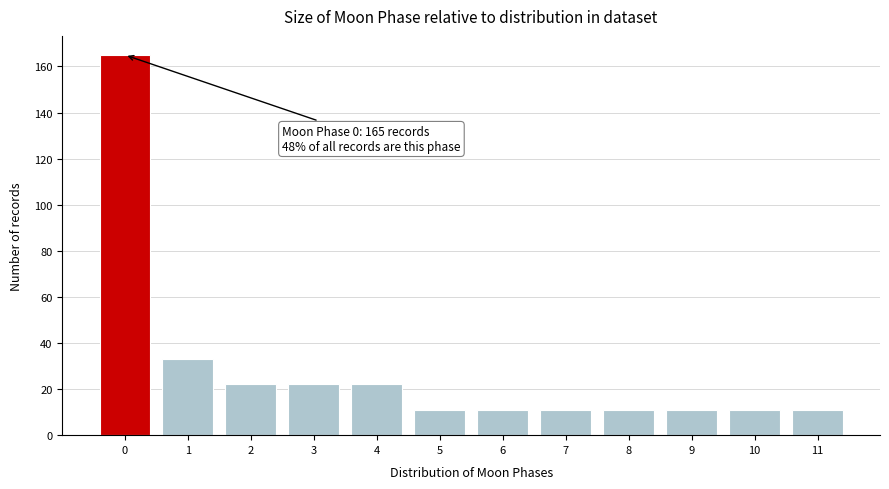

Reading right to left, transcribe all the data shown in this chart.

11=11	10=11	9=11	8=11	7=11	6=11	5=11	4=22	3=22	2=22	1=33	0=165